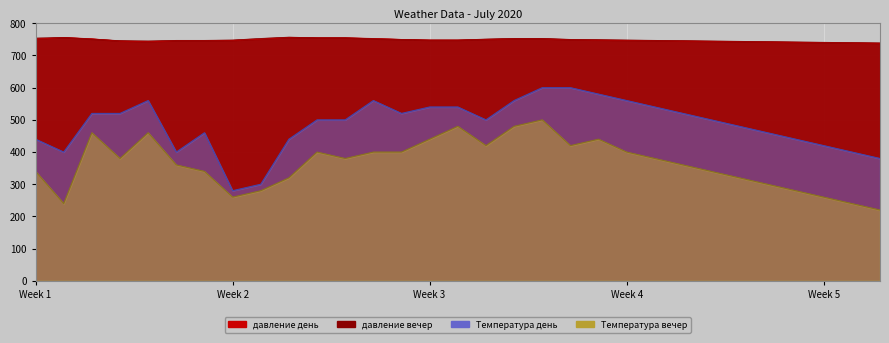

What is the difference between the maximum and minimum values in the Температура вечер series?

280